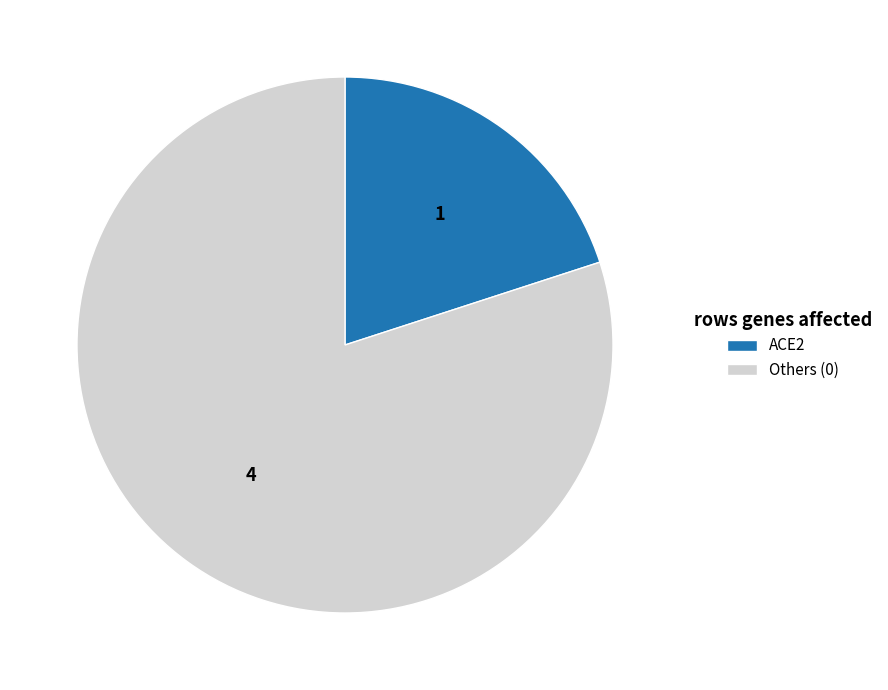

Which slice is the smallest?

ACE2